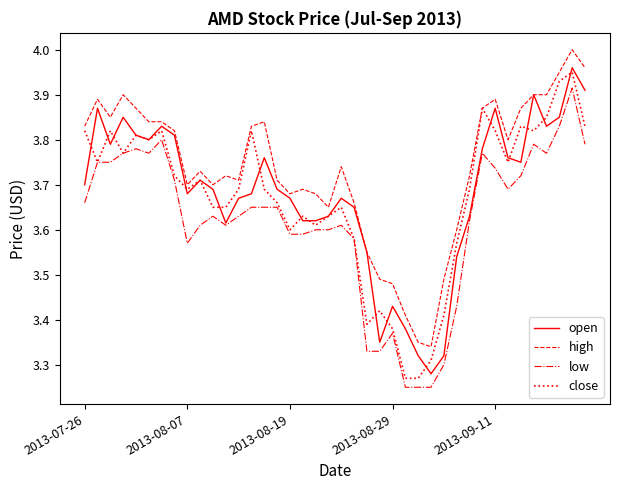

True or false: high and low cross at least once.

False